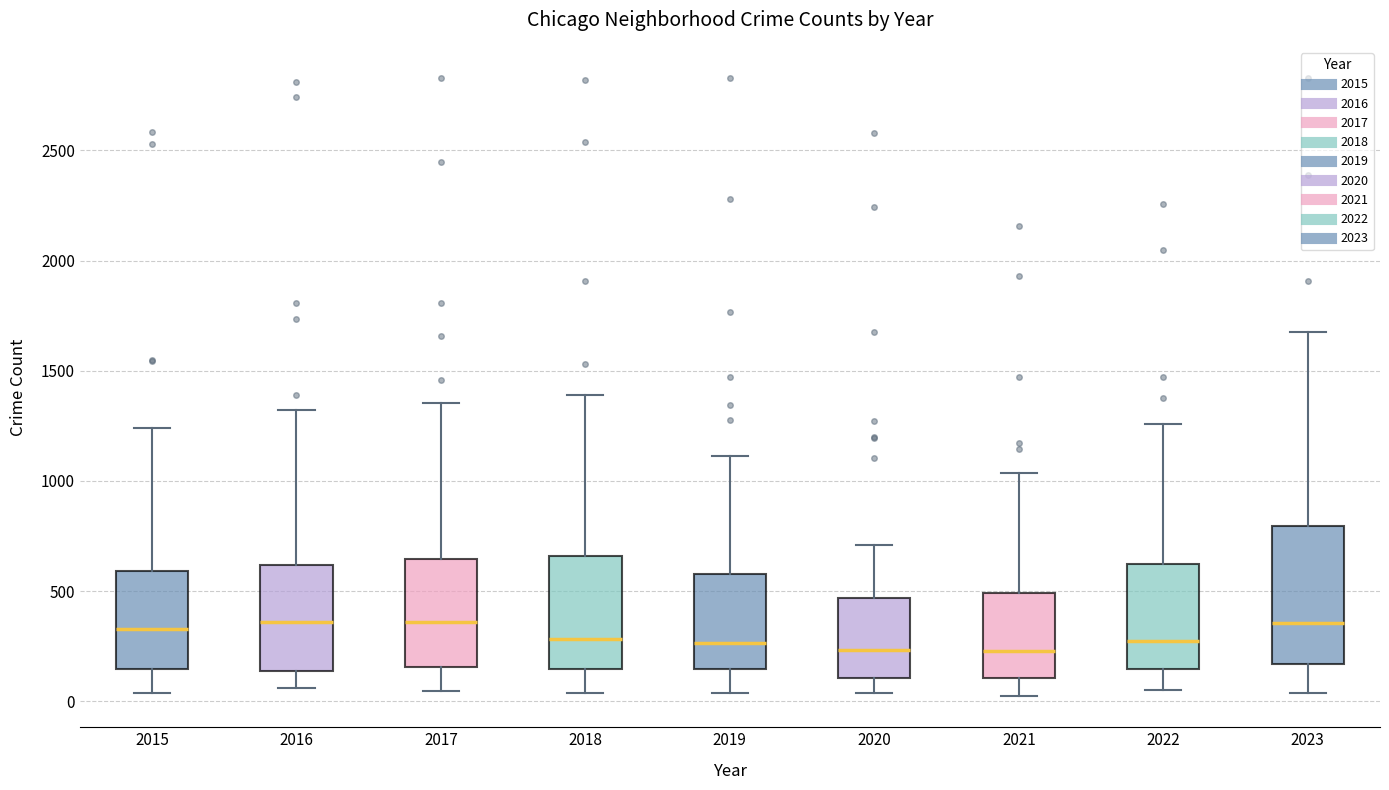

Where does the lower whisker of the box at x = 2023 end on the y-axis? The values are not printed on the chart, so give them approximately, as read against the axis.

50